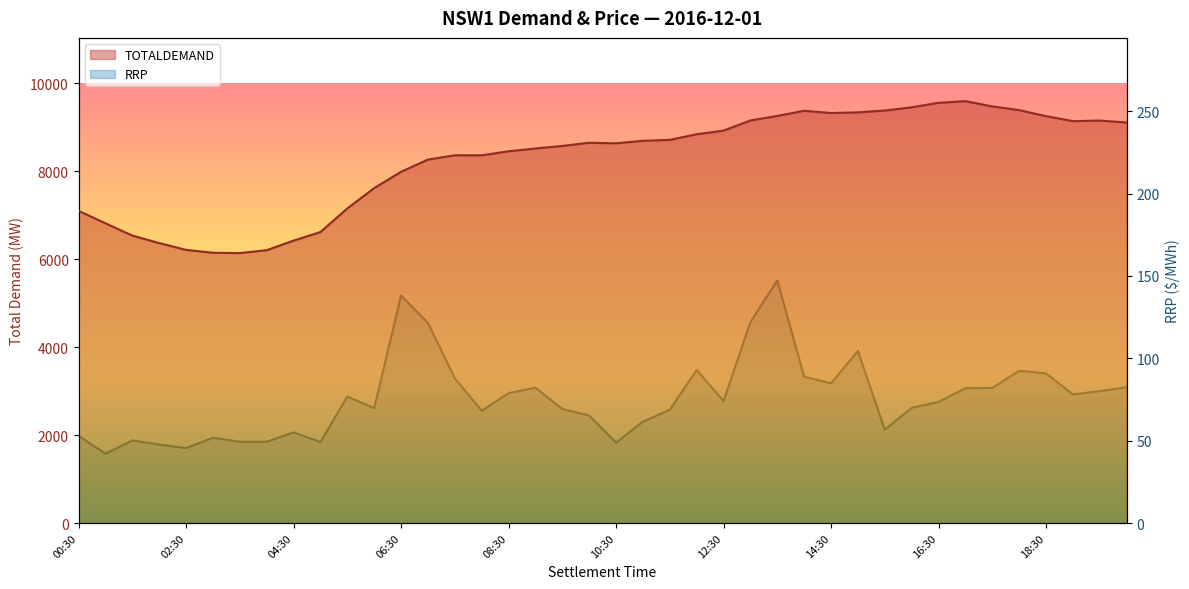

True or false: RRP has a value of 70.0 at 16:00.

True